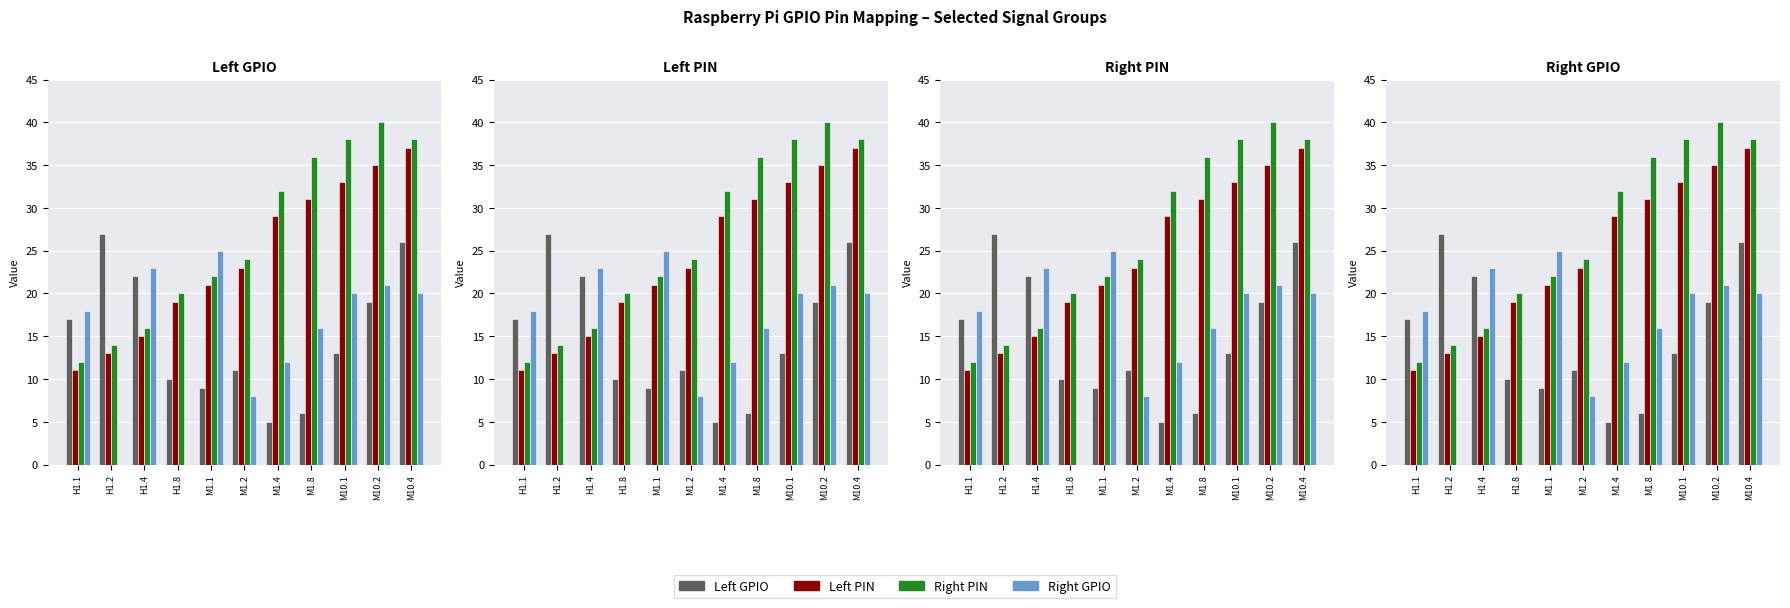

What are all the series names shown in the legend?

Left GPIO, Left PIN, Right PIN, Right GPIO